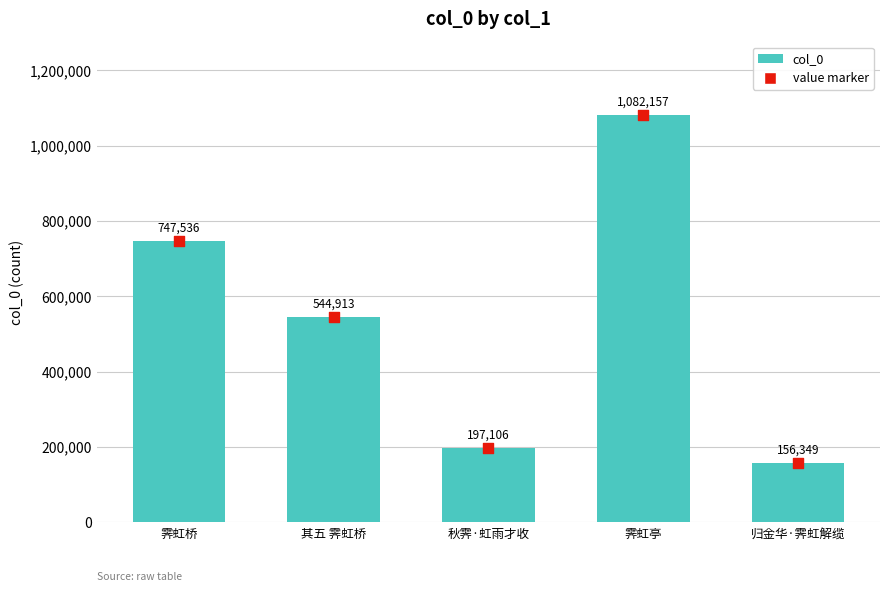

Which series contains the lowest Y value?

col_0